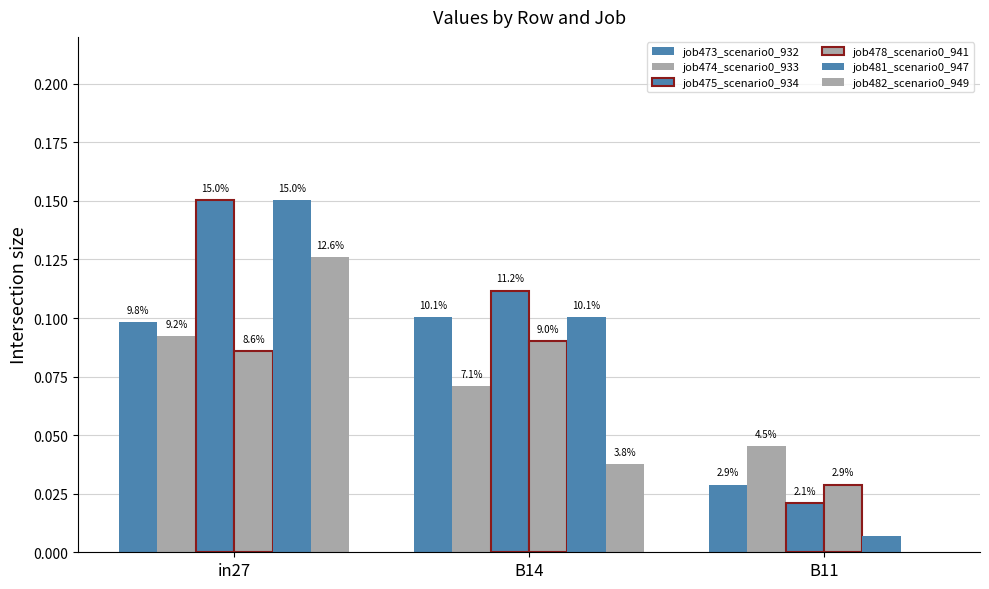

How many groups of bars are there?

3